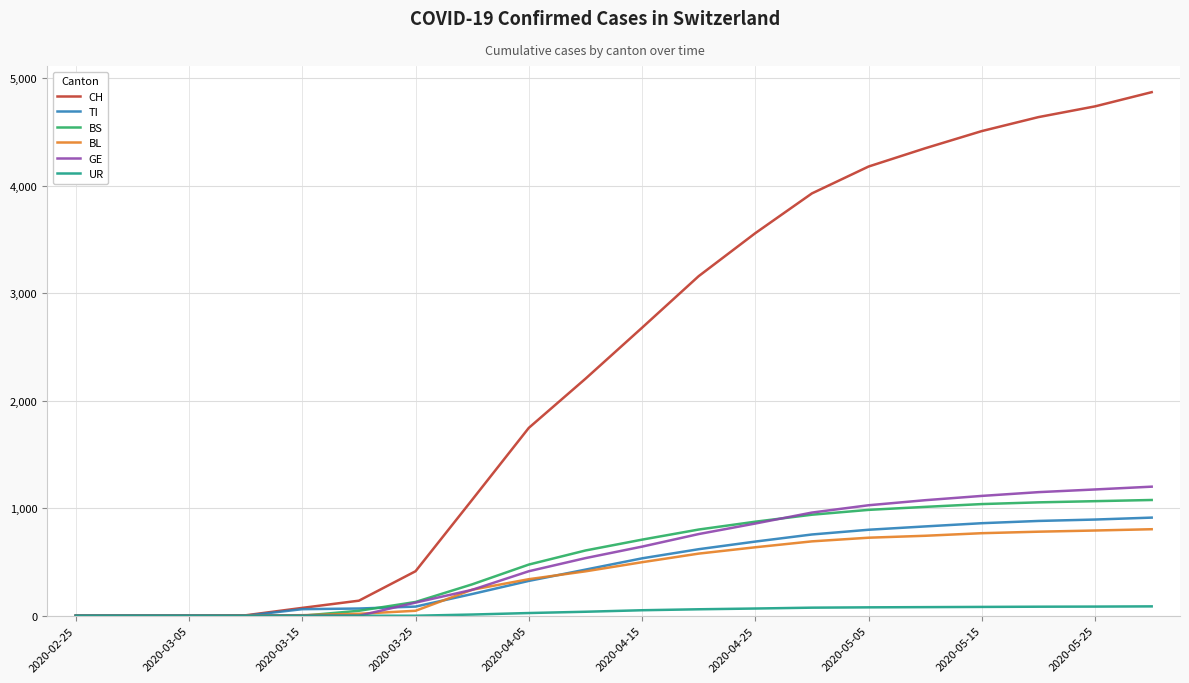

Which series has the widest spread of values?

CH